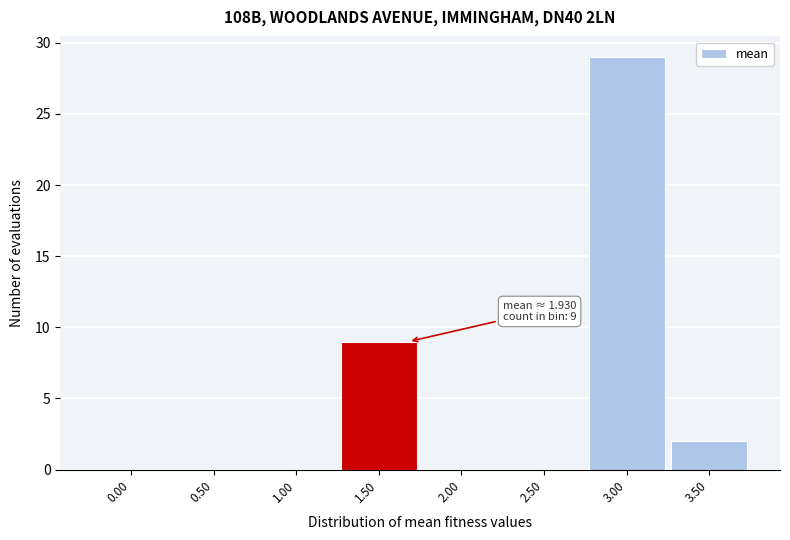

Reading left to right, extract all data points from this chart.

0.00=0	0.50=0	1.00=0	1.50=9	2.00=0	2.50=0	3.00=29	3.50=2